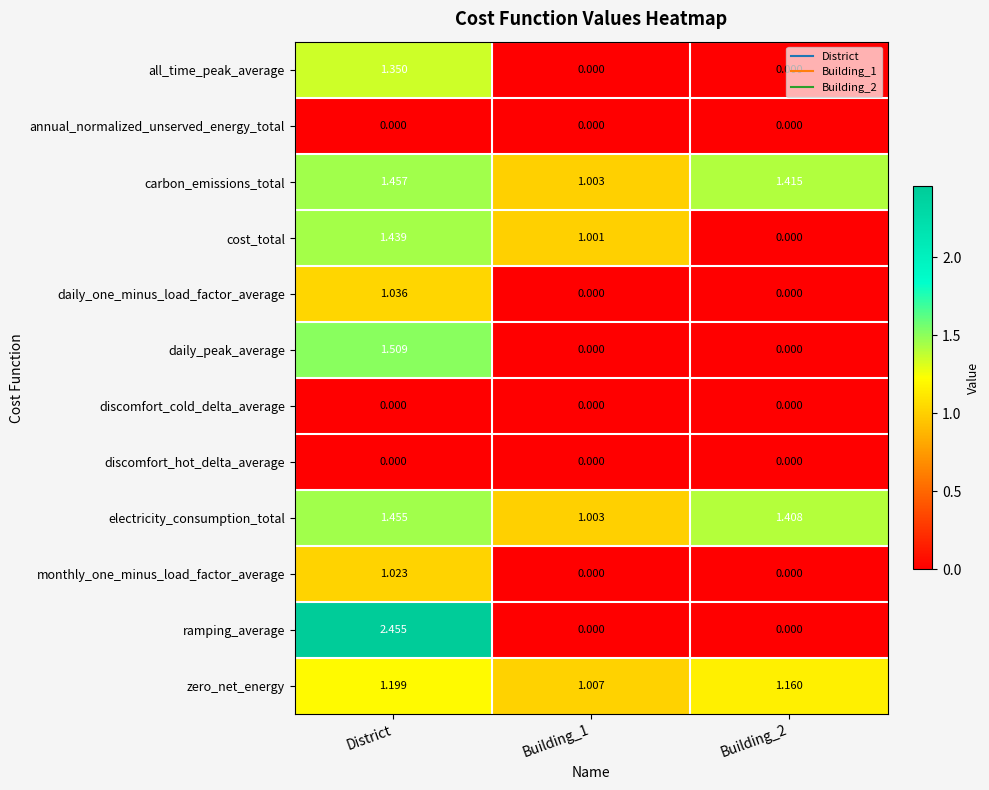

Which series has the largest range (max minus min)?

ramping_average